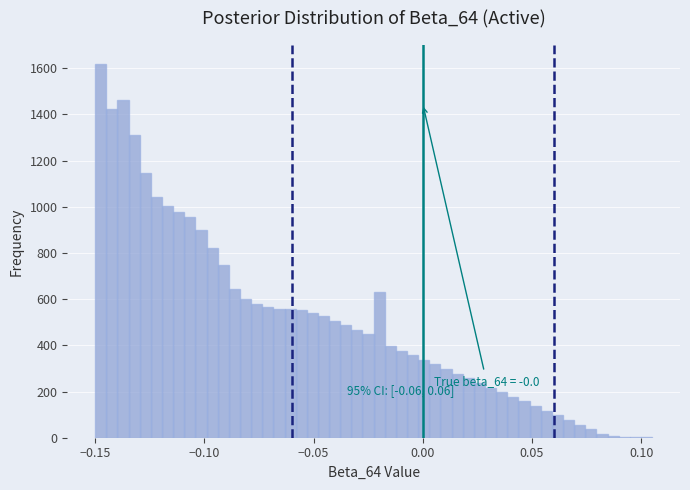

Read against the x-axis, roughly where is the centre of the tallest bar?

-0.145